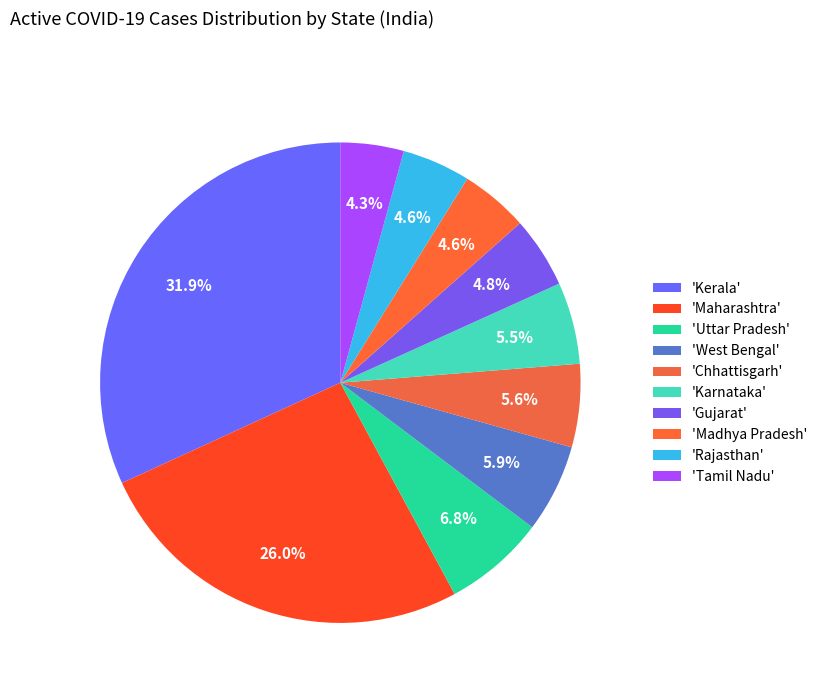

Count the number of slices in the pie.

10